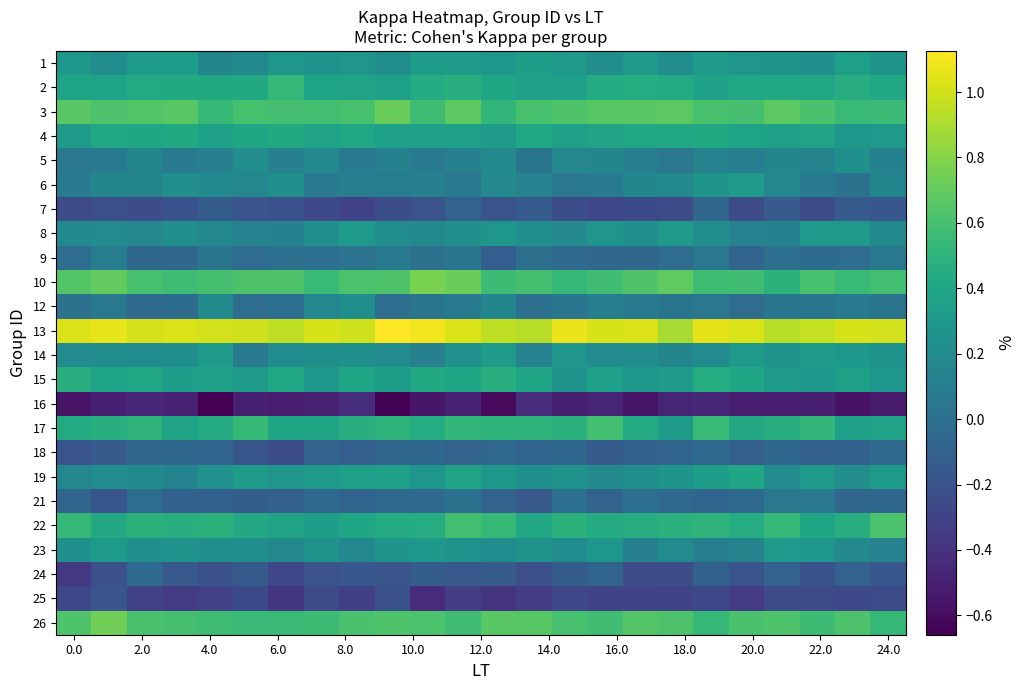

Reading right to left, list all the values displayed in this chart.

1: 0.3	0.3	0.2	0.3	0.3	0.3	0.2	0.3	0.2	0.3	0.3	0.3	0.3	0.3	0.2	0.3	0.3	0.3	0.2	0.2	0.3	0.3	0.2	0.3
2: 0.4	0.5	0.4	0.4	0.4	0.4	0.4	0.4	0.4	0.4	0.3	0.4	0.5	0.4	0.4	0.4	0.4	0.5	0.4	0.4	0.4	0.4	0.4	0.4
3: 0.6	0.5	0.6	0.7	0.6	0.6	0.7	0.7	0.7	0.6	0.6	0.5	0.7	0.6	0.7	0.6	0.6	0.6	0.6	0.5	0.7	0.6	0.6	0.7
4: 0.3	0.3	0.4	0.4	0.4	0.4	0.4	0.4	0.4	0.4	0.4	0.3	0.4	0.4	0.3	0.4	0.4	0.4	0.4	0.4	0.4	0.4	0.4	0.3
5: 0.1	0.2	0.1	0.2	0.1	0.1	0.1	0.1	0.2	0.2	0.0	0.2	0.1	0.1	0.1	0.1	0.2	0.1	0.2	0.1	0.1	0.2	0.1	0.1
6: 0.2	0.0	0.1	0.2	0.3	0.3	0.2	0.2	0.1	0.1	0.1	0.2	0.1	0.1	0.1	0.1	0.1	0.2	0.2	0.2	0.2	0.2	0.2	0.1
7: -0.2	-0.1	-0.3	-0.1	-0.2	-0.1	-0.2	-0.3	-0.3	-0.2	-0.1	-0.2	-0.1	-0.2	-0.2	-0.3	-0.3	-0.2	-0.2	-0.1	-0.2	-0.2	-0.2	-0.2
8: 0.2	0.3	0.3	0.1	0.1	0.2	0.3	0.2	0.3	0.2	0.2	0.3	0.2	0.2	0.2	0.3	0.2	0.1	0.1	0.2	0.2	0.2	0.2	0.2
9: 0.1	-0.0	-0.0	0.0	-0.1	0.1	-0.0	-0.1	-0.1	-0.1	-0.0	-0.1	0.0	0.0	0.1	0.0	-0.0	-0.0	-0.0	0.0	-0.1	-0.1	0.1	-0.0
10: 0.6	0.6	0.6	0.5	0.6	0.6	0.7	0.6	0.6	0.5	0.6	0.6	0.7	0.8	0.6	0.6	0.6	0.6	0.6	0.6	0.6	0.6	0.7	0.6
12: 0.0	0.1	0.0	0.0	-0.0	0.1	0.0	0.1	0.1	0.0	-0.0	0.2	0.1	0.0	-0.0	0.2	0.2	-0.0	-0.0	0.2	-0.0	-0.0	0.1	0.0
13: 1.0	1.0	1.0	0.9	1.0	1.1	0.9	1.0	1.0	1.1	0.9	1.0	1.0	1.1	1.1	1.0	1.0	1.0	1.0	1.0	1.0	1.0	1.1	1.0
14: 0.2	0.3	0.3	0.3	0.3	0.2	0.2	0.2	0.2	0.3	0.1	0.3	0.2	0.1	0.2	0.2	0.2	0.2	0.1	0.3	0.2	0.2	0.2	0.2
15: 0.3	0.4	0.3	0.3	0.4	0.4	0.3	0.3	0.3	0.3	0.4	0.5	0.4	0.4	0.3	0.4	0.3	0.4	0.3	0.4	0.3	0.4	0.4	0.5
16: -0.5	-0.6	-0.5	-0.5	-0.5	-0.5	-0.5	-0.6	-0.5	-0.5	-0.4	-0.6	-0.5	-0.6	-0.6	-0.4	-0.5	-0.5	-0.5	-0.7	-0.5	-0.5	-0.5	-0.6
17: 0.4	0.3	0.5	0.5	0.4	0.5	0.3	0.4	0.6	0.5	0.5	0.5	0.5	0.4	0.5	0.5	0.4	0.4	0.5	0.4	0.4	0.5	0.5	0.4
18: -0.0	-0.1	-0.1	-0.1	-0.1	-0.0	-0.1	-0.1	-0.1	-0.1	-0.1	-0.1	-0.1	-0.1	-0.1	-0.1	-0.1	-0.2	-0.2	-0.1	-0.1	-0.1	-0.1	-0.2
19: 0.3	0.2	0.3	0.2	0.4	0.3	0.3	0.2	0.2	0.3	0.2	0.3	0.4	0.3	0.4	0.4	0.3	0.3	0.3	0.2	0.1	0.2	0.2	0.2
21: -0.1	-0.1	0.1	0.0	-0.1	-0.1	-0.0	-0.0	-0.1	-0.0	-0.2	-0.1	0.0	-0.0	-0.1	-0.1	-0.0	-0.1	-0.1	-0.1	-0.1	-0.0	-0.2	-0.1
22: 0.6	0.5	0.4	0.5	0.4	0.5	0.5	0.4	0.4	0.5	0.4	0.5	0.6	0.4	0.4	0.4	0.3	0.4	0.4	0.5	0.5	0.5	0.4	0.5
23: 0.1	0.2	0.3	0.3	0.1	0.1	0.2	0.1	0.3	0.2	0.3	0.2	0.2	0.3	0.3	0.2	0.3	0.2	0.2	0.2	0.3	0.2	0.3	0.2
24: -0.2	-0.1	-0.2	-0.1	-0.2	-0.1	-0.2	-0.2	-0.1	-0.1	-0.2	-0.1	-0.2	-0.1	-0.2	-0.2	-0.2	-0.3	-0.2	-0.2	-0.2	-0.0	-0.2	-0.4
25: -0.3	-0.3	-0.2	-0.2	-0.3	-0.3	-0.3	-0.3	-0.3	-0.3	-0.3	-0.4	-0.3	-0.4	-0.2	-0.3	-0.2	-0.4	-0.3	-0.3	-0.3	-0.3	-0.2	-0.3
26: 0.5	0.6	0.6	0.6	0.6	0.5	0.6	0.6	0.6	0.6	0.7	0.7	0.6	0.6	0.6	0.6	0.6	0.5	0.6	0.6	0.6	0.6	0.7	0.6